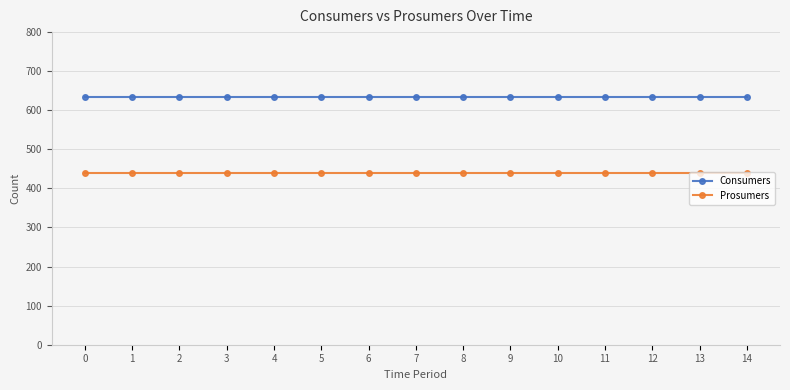

What is the value of the Prosumers point at the 8th from the left?

440